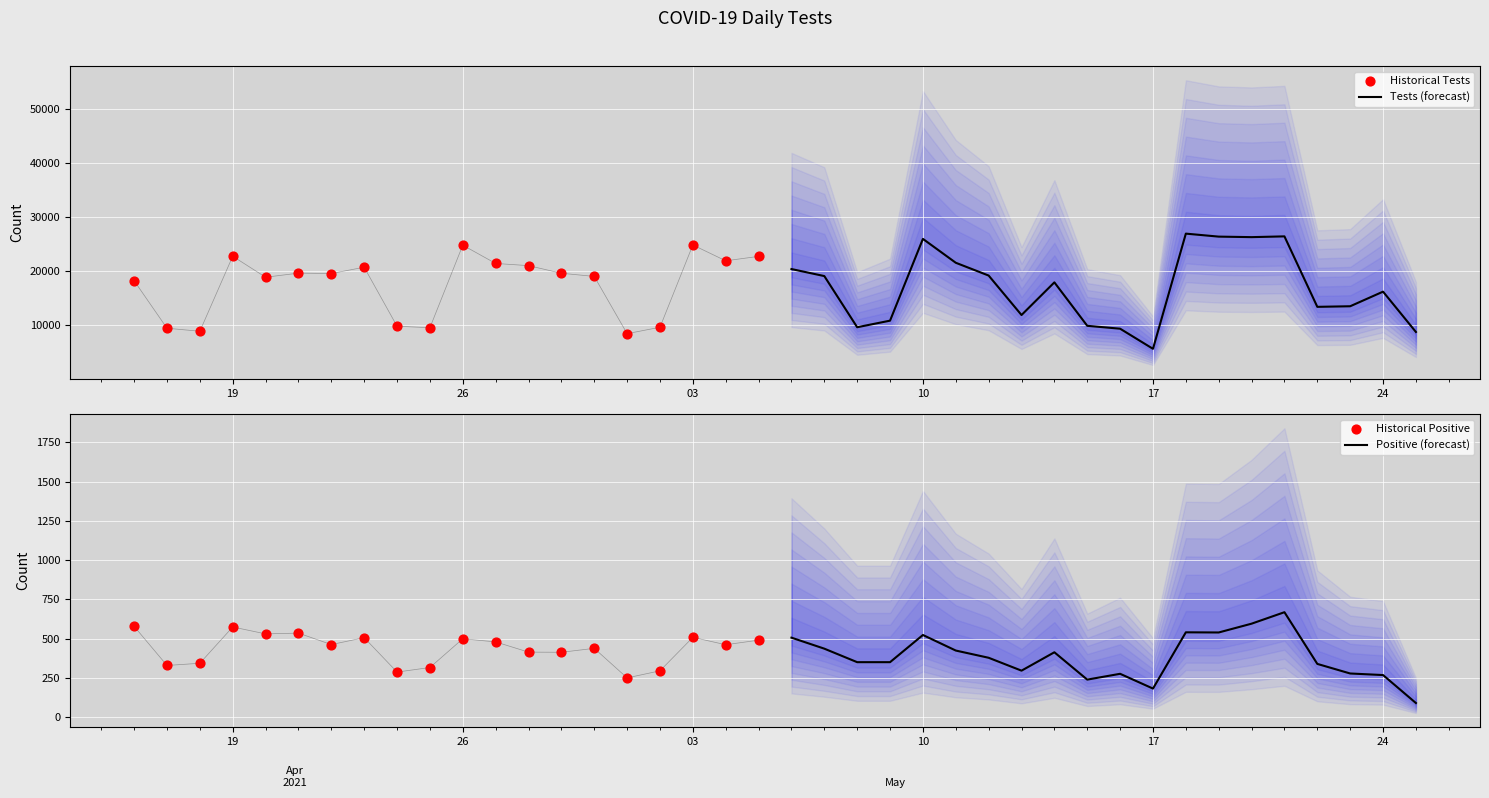

Which series contains the highest Y value?

Tests (forecast)